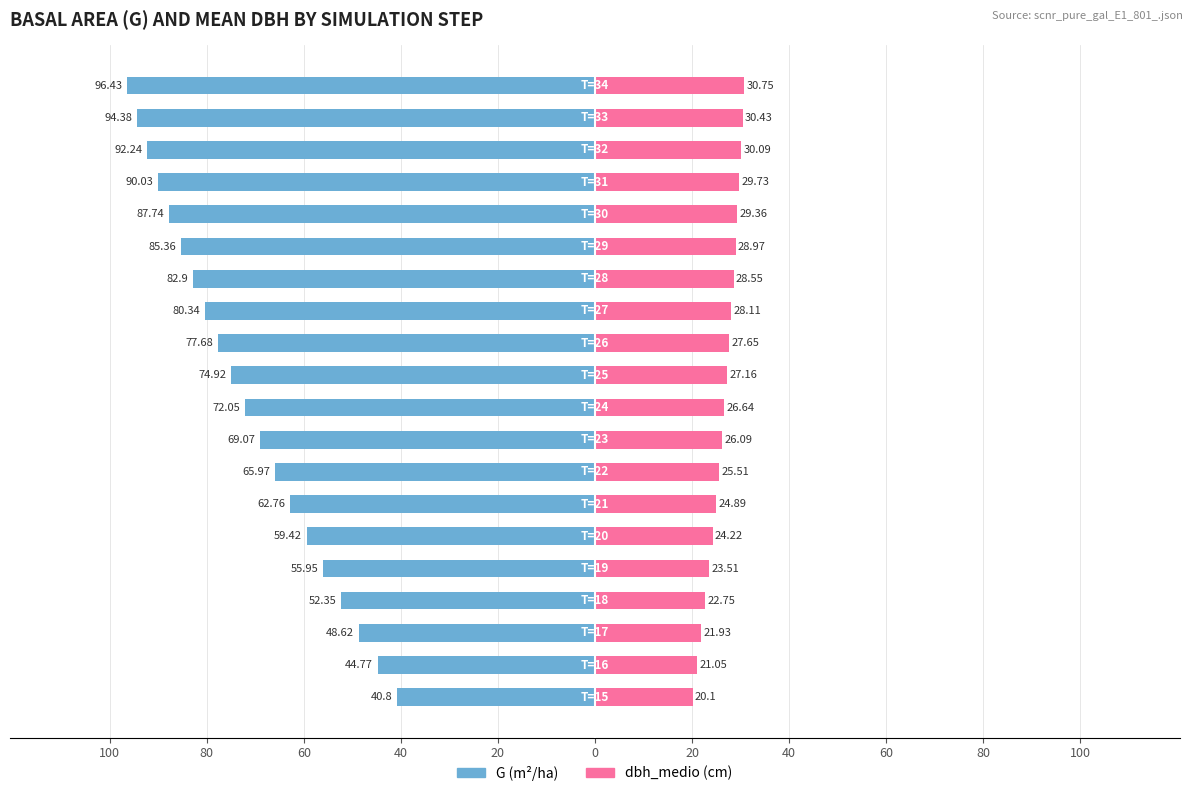

At how many categories does at least one series exceed -24?

20